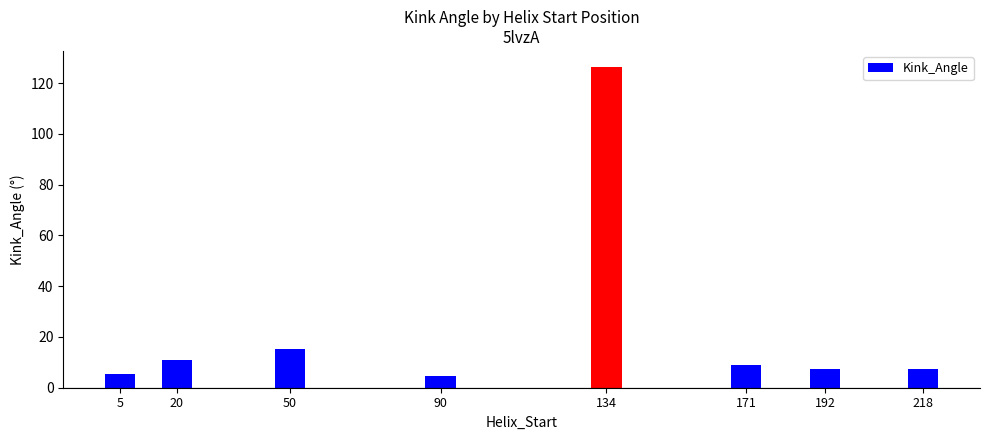

What is the value of the 6th bar from the left?

9.0